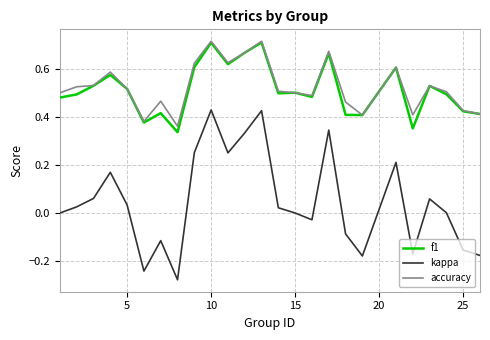

What are all the series names shown in the legend?

f1, kappa, accuracy